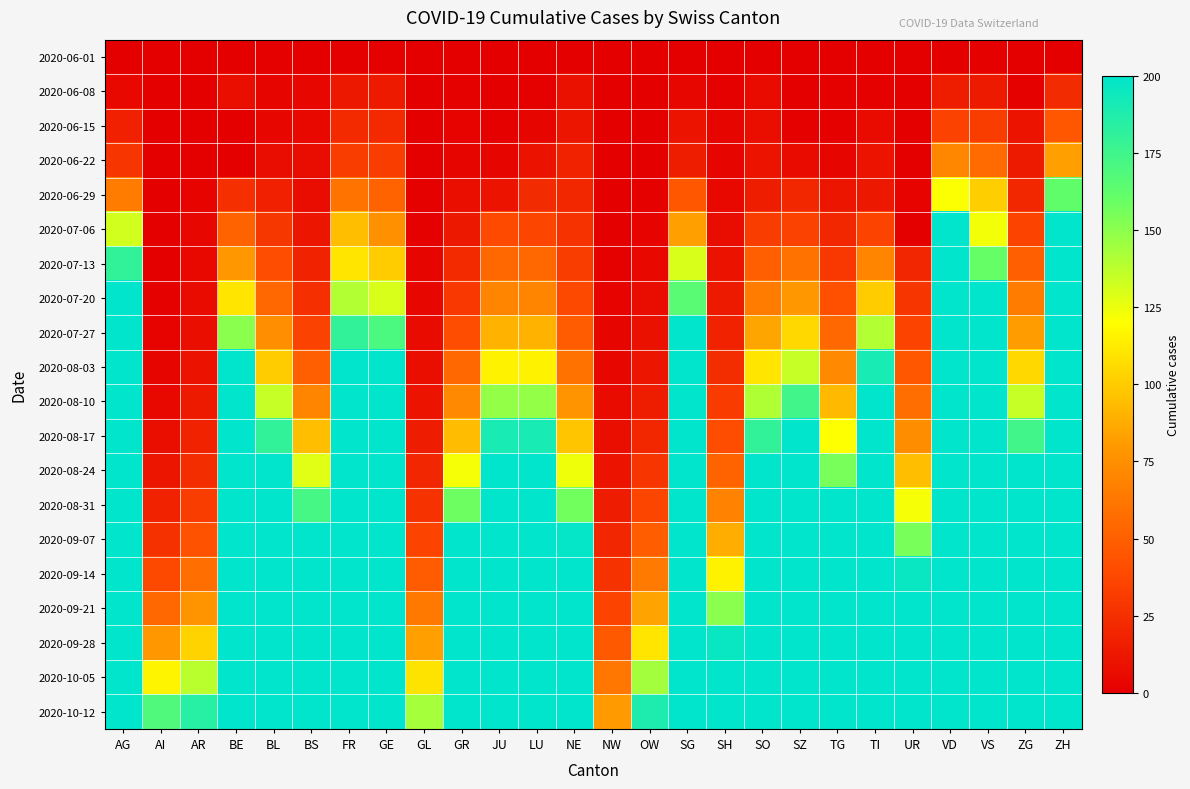

Which label corresponds to the smallest value in the chart?

AG